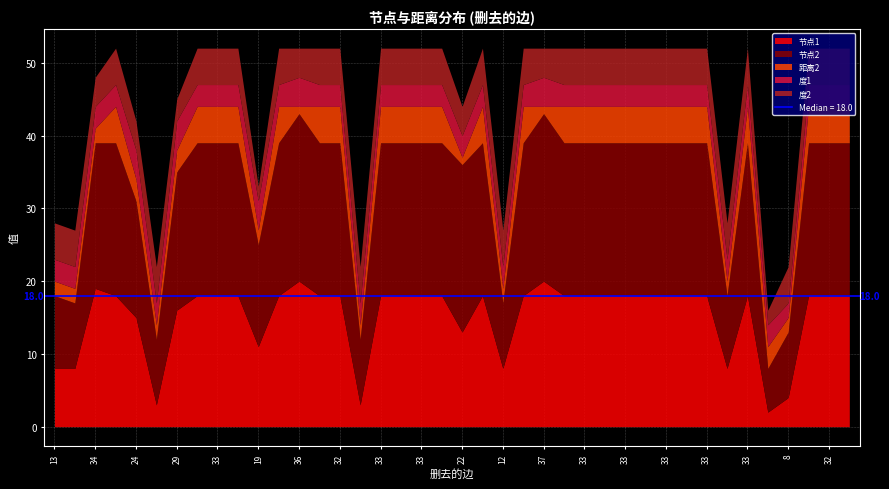

Count the number of categories in the chart.

40